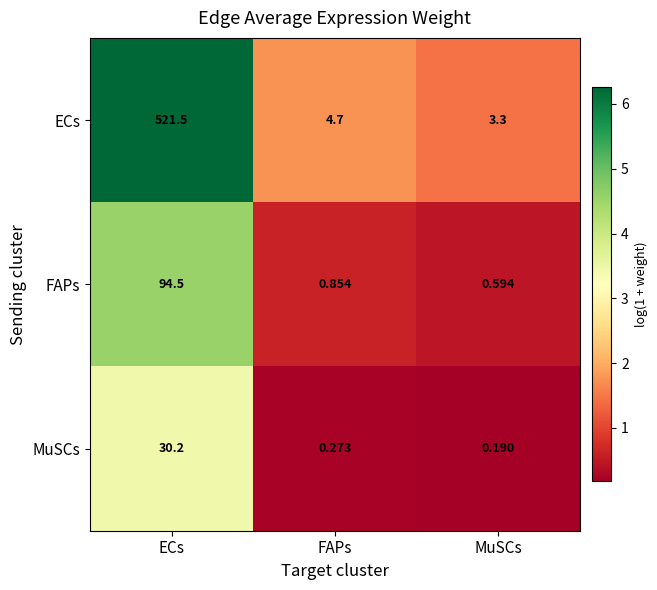

How many series are shown in this chart?

3